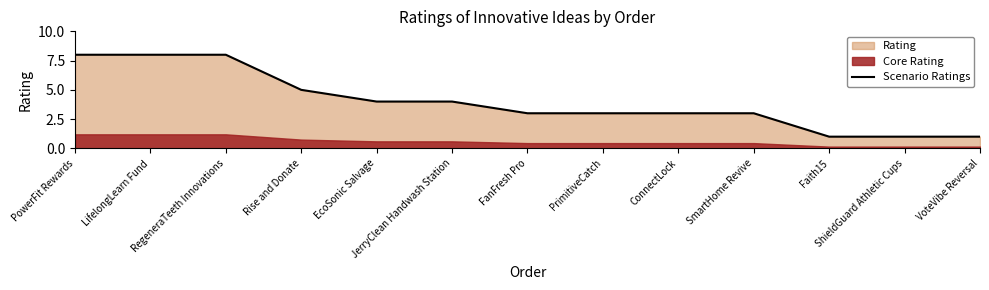

Where is the data nearest to the value 4?

EcoSonic Salvage